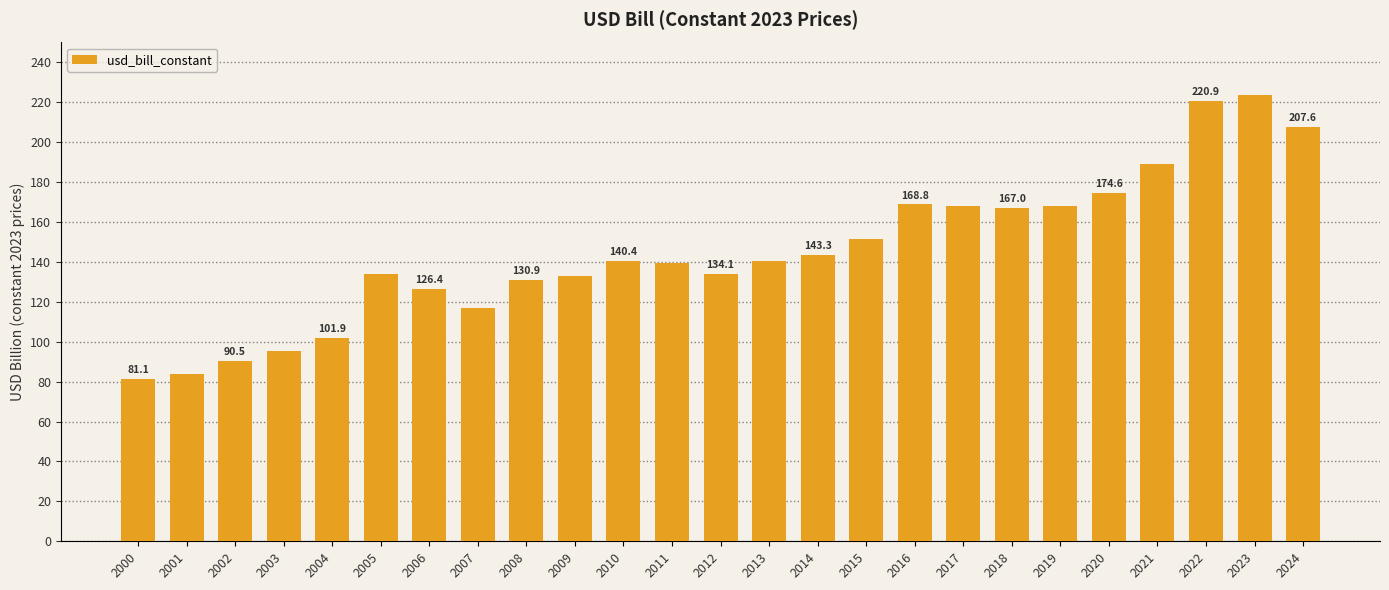

What is the difference between the values at 2009 and 2000?

52.1